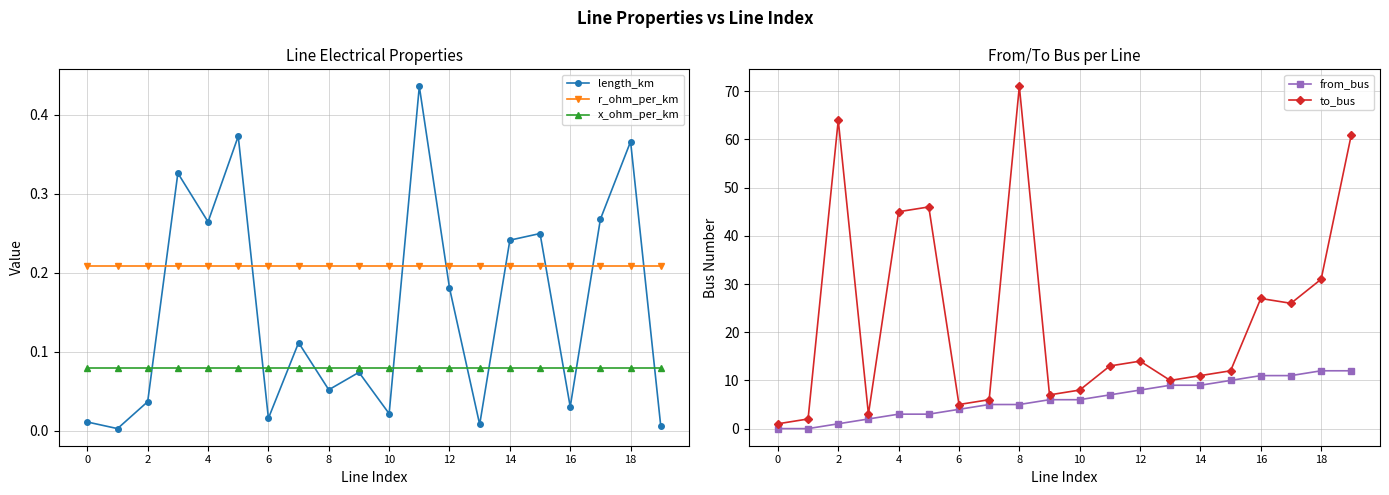

The value of r_ohm_per_km at 10 is 0.0. True or false?

False